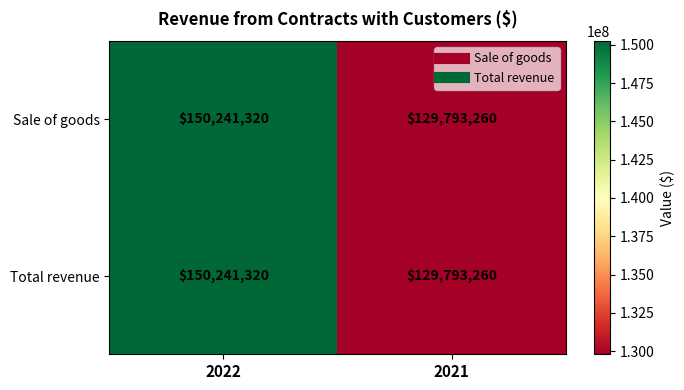

Reading left to right, list all the values displayed in this chart.

Sale of goods: 150241320	129793260
Total revenue: 150241320	129793260